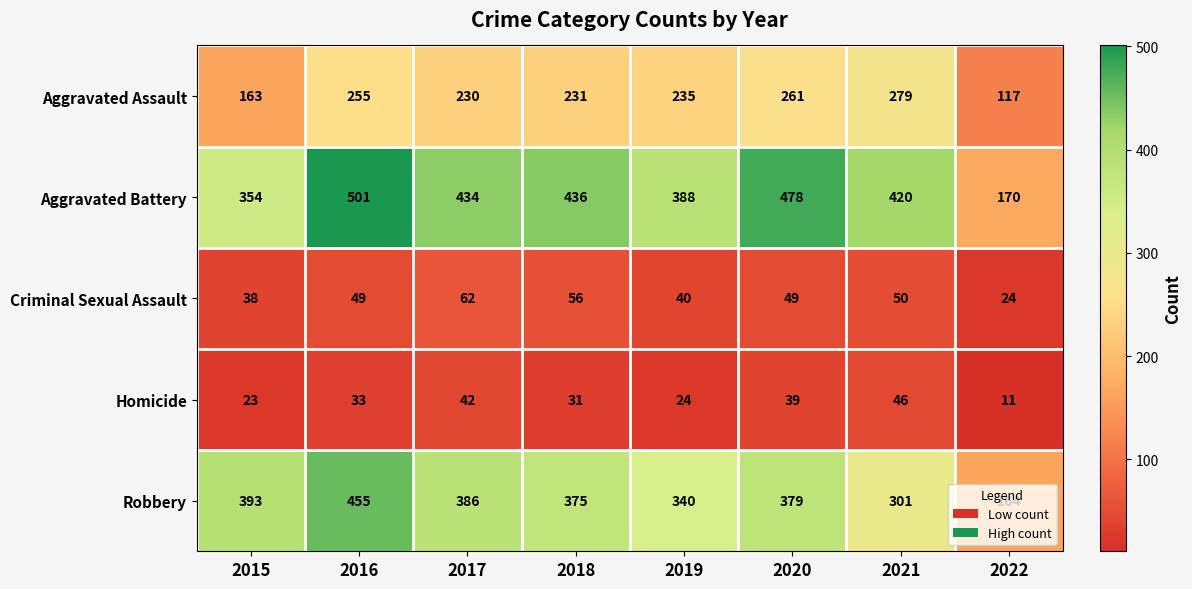

At which category does the chart reach its peak across all series?

2016